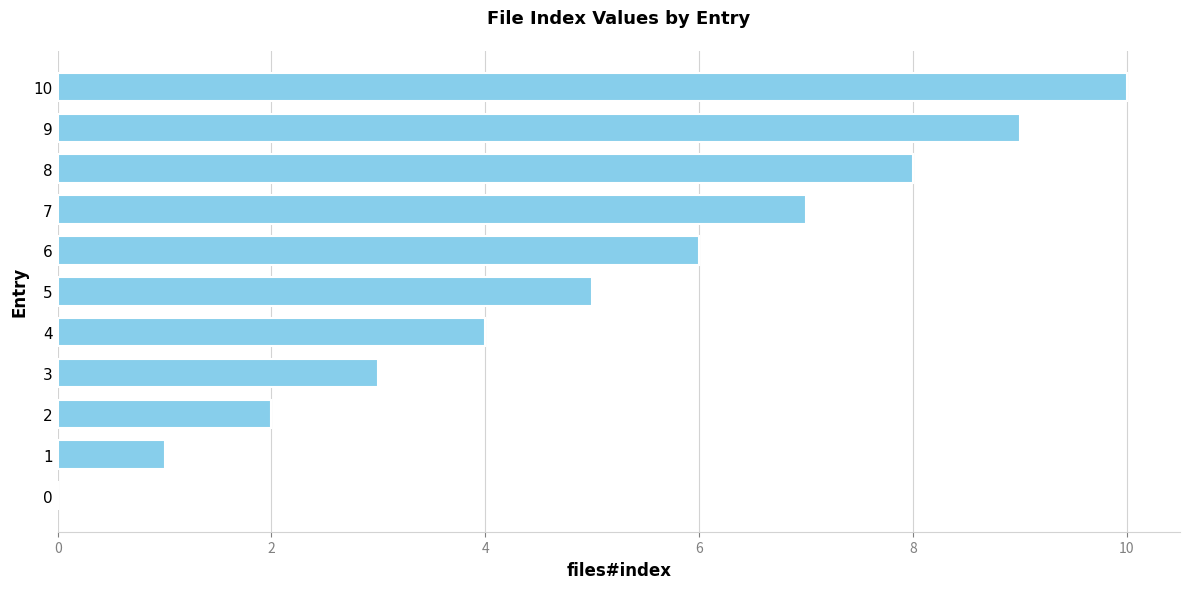

What is the ratio of the value at 8 to the value at 4?

2.0